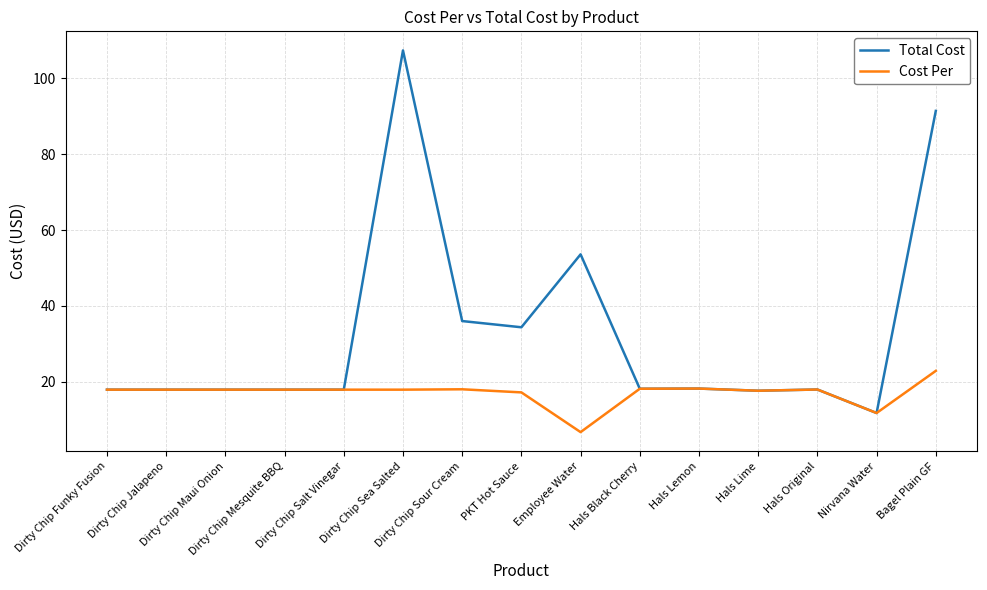

List the series in order of their peak value, lowest first.

Cost Per, Total Cost